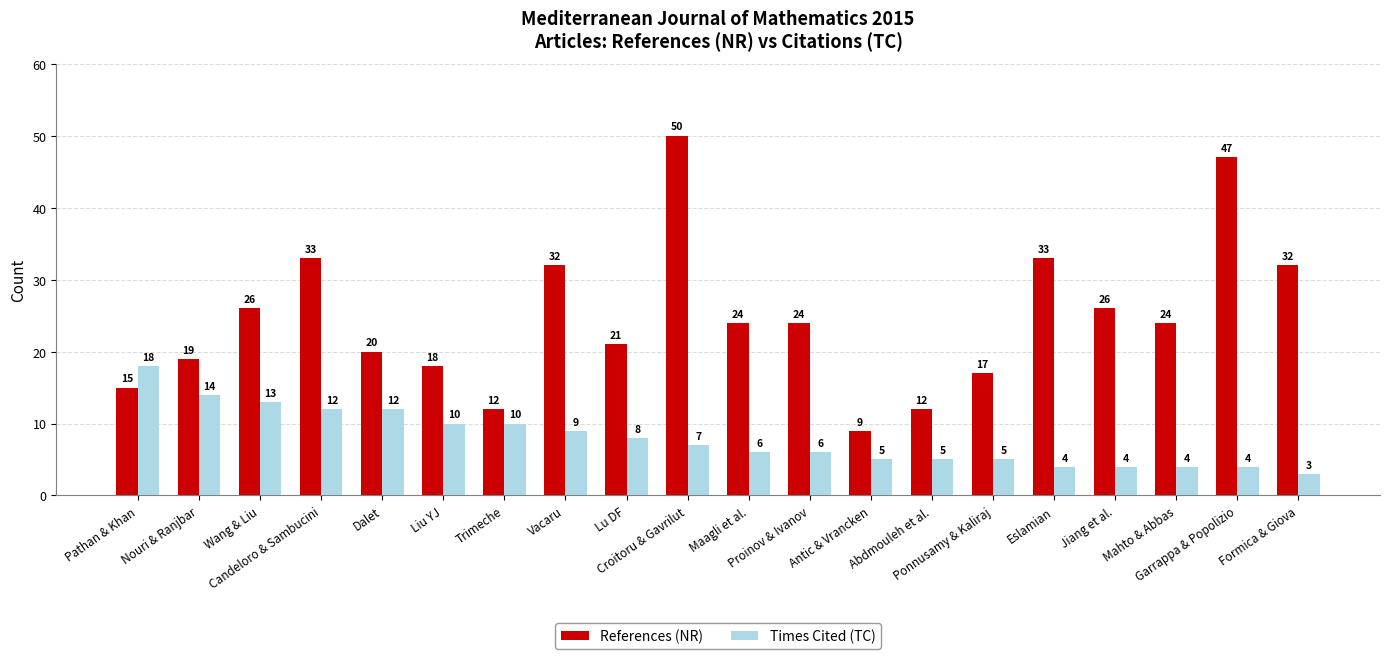

What is the maximum value shown in the chart?

50